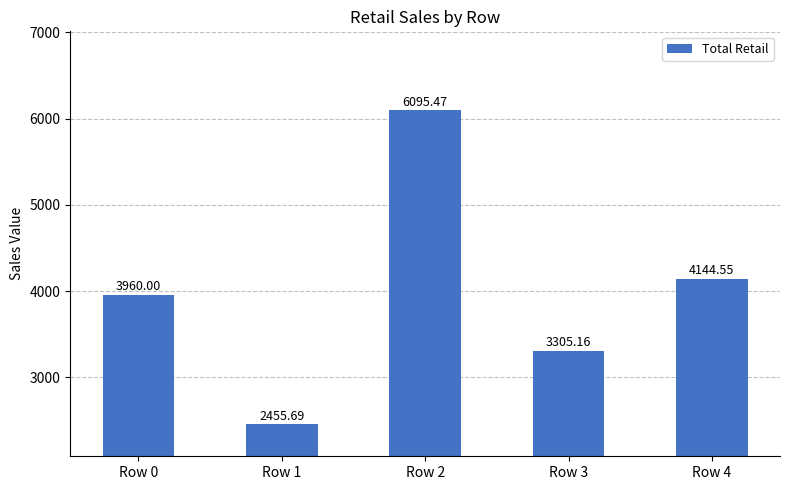

The chart shows a value of 3357.1 at Row 2. True or false?

False